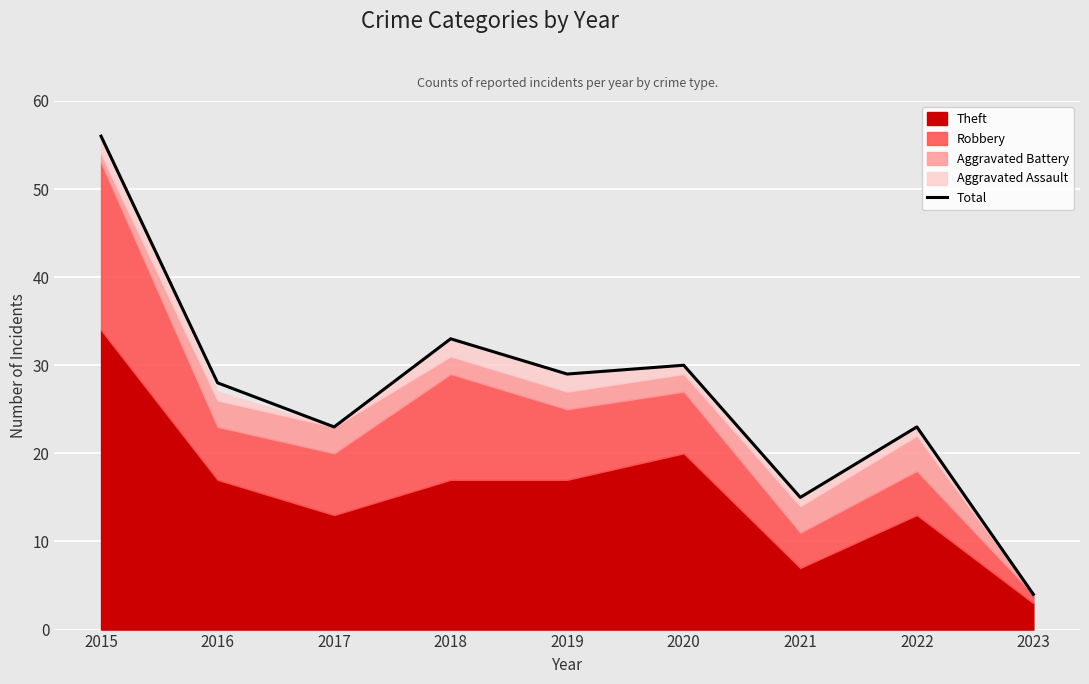

How many points are lower than both their immediate neighbors (excluding endpoints)?

3